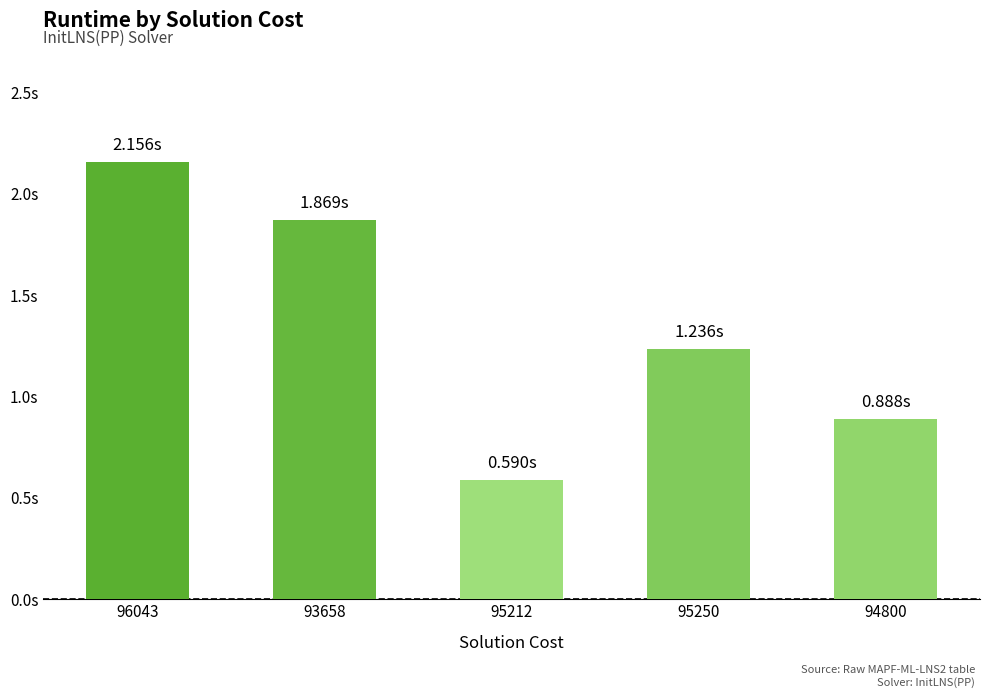

Are the bars horizontal?

No